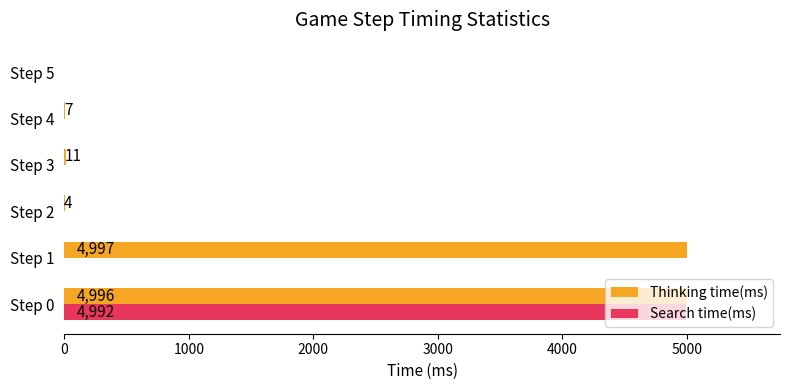

The value of Thinking time(ms) at Step 4 is 7. True or false?

True